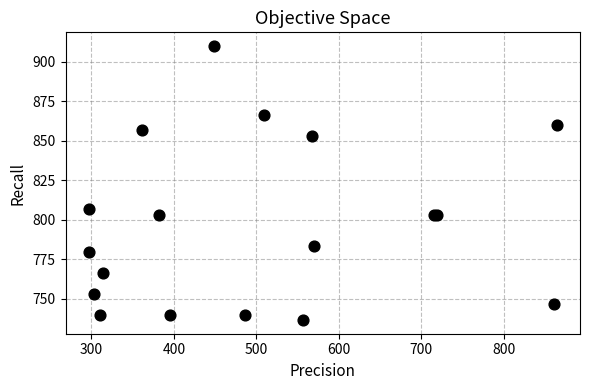

What Y value in the scatter plot is closest to 823?

806.7